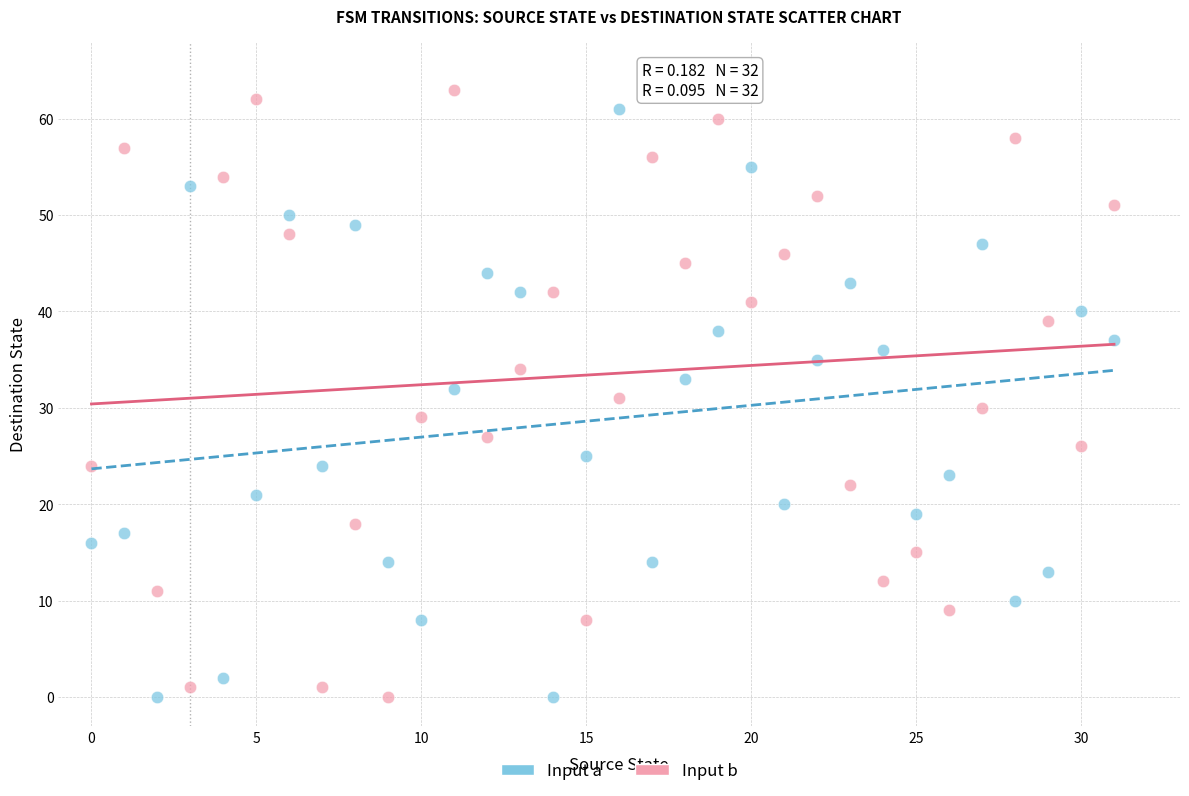

Which series has the widest spread of Y values?

Input b